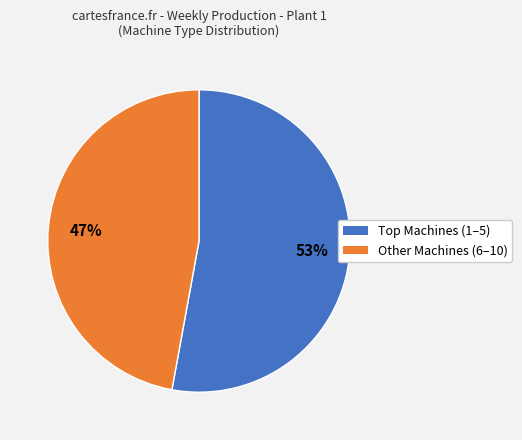

Does any single category account for the majority?

Yes